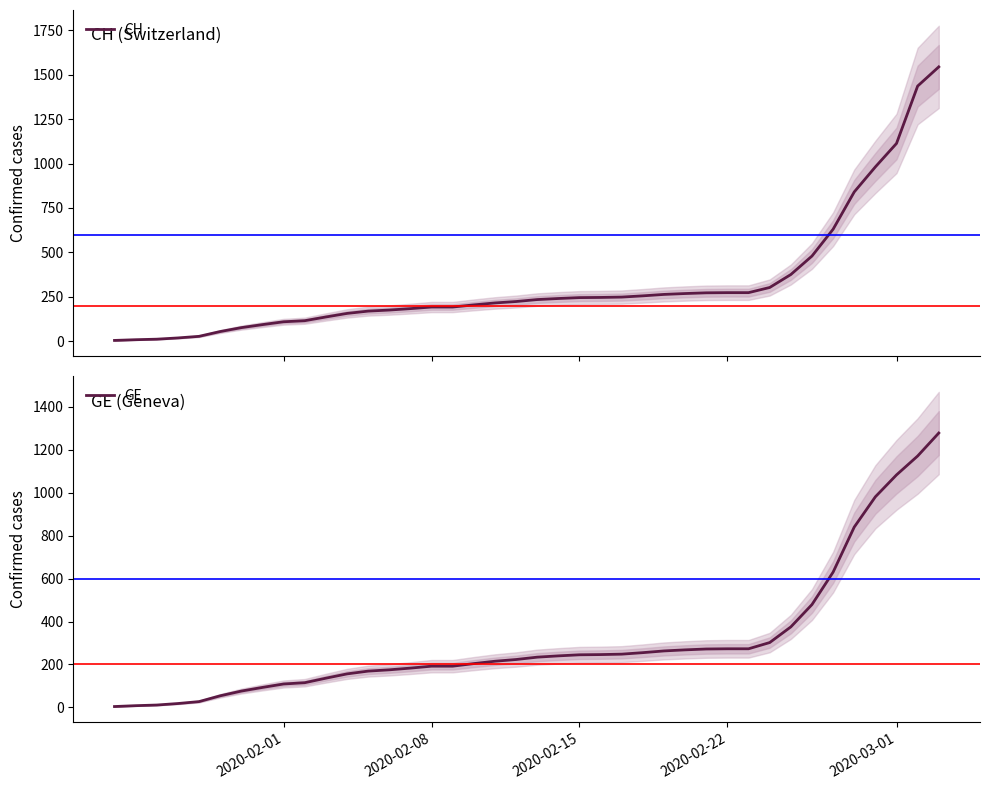

What are all the series names shown in the legend?

CH, GE